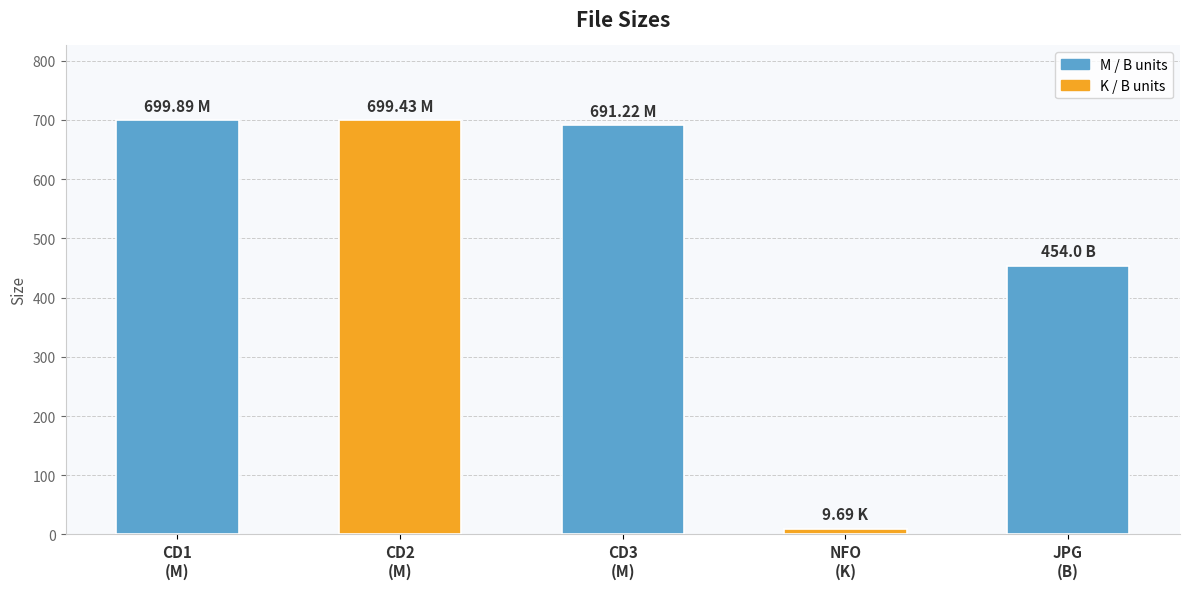

How many data points are above 691?

3